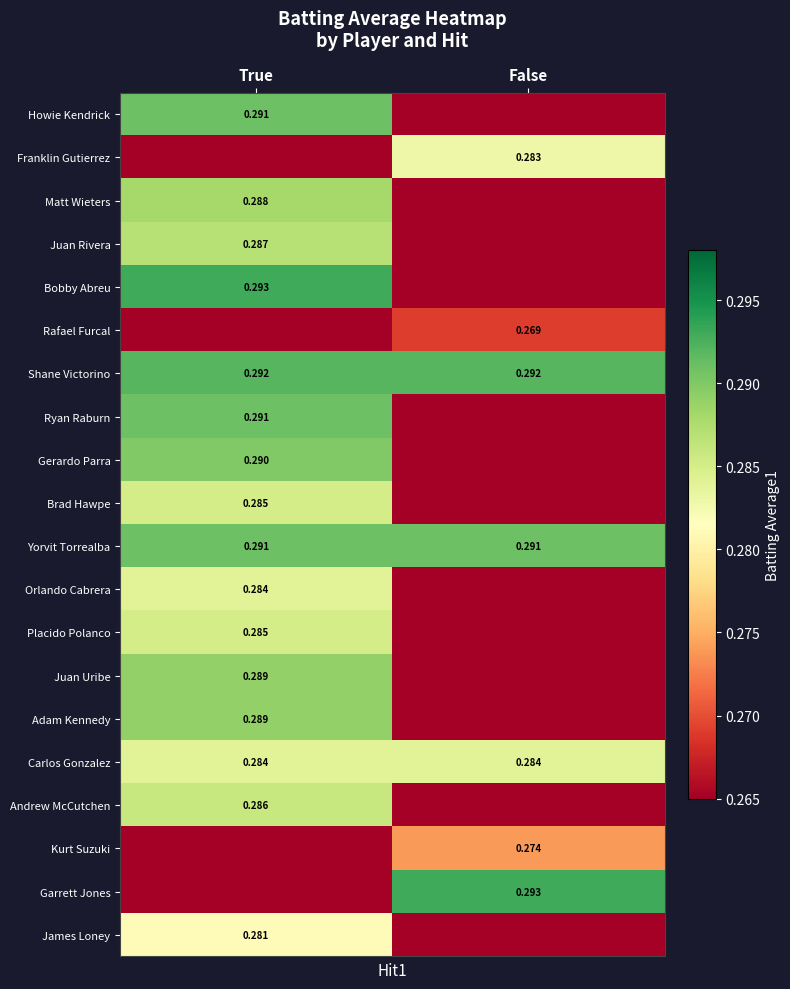

How many data points does each series have?

2